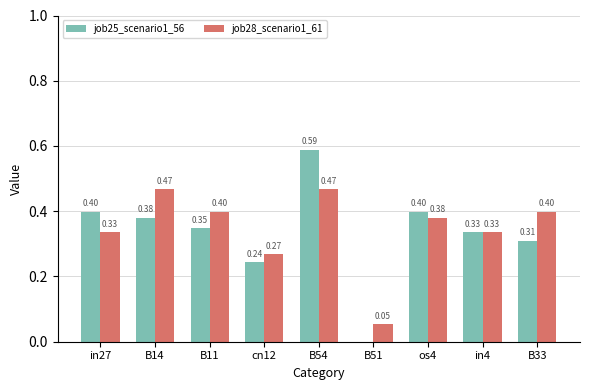

Between B11 and in4, which series saw the biggest shift?

job28_scenario1_61